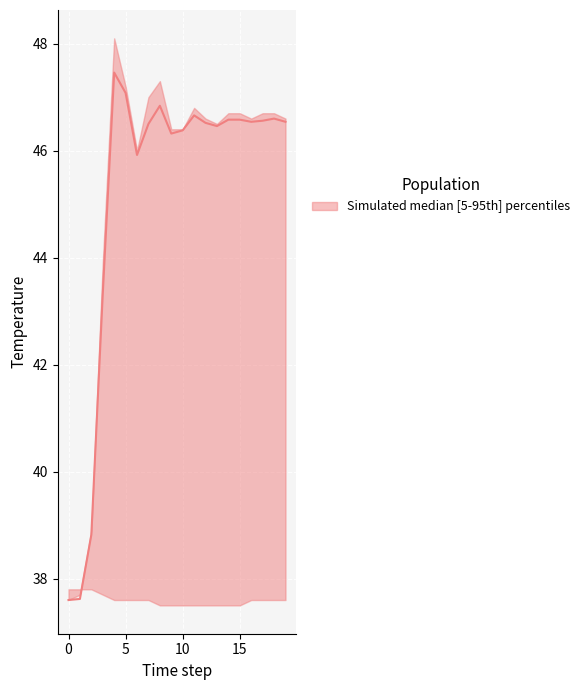

Where is z5 nearest to the value 42?

3